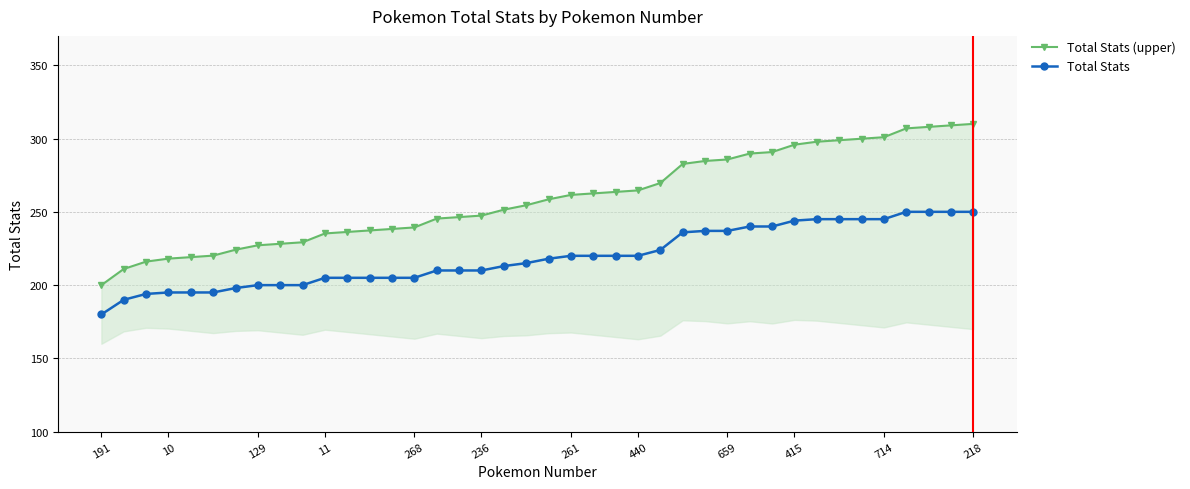

What is the highest value of the Total Stats series?

250